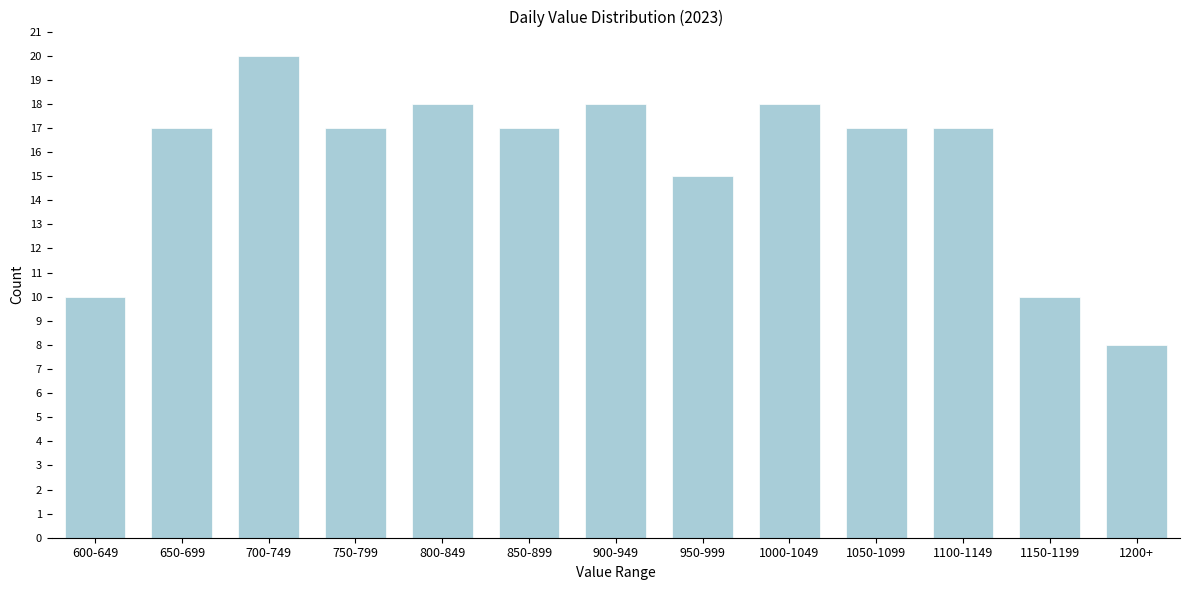

Reading left to right, transcribe all the data shown in this chart.

10	17	20	17	18	17	18	15	18	17	17	10	8